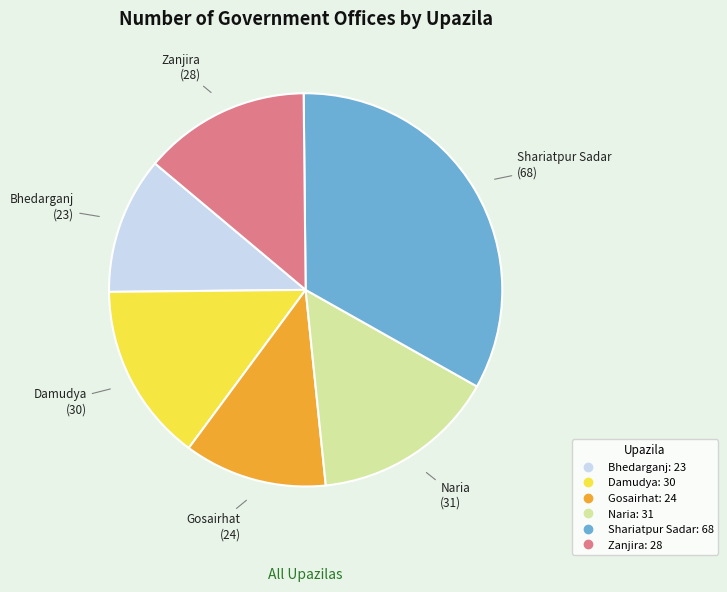

Between Zanjira and Naria, which is larger?

Naria